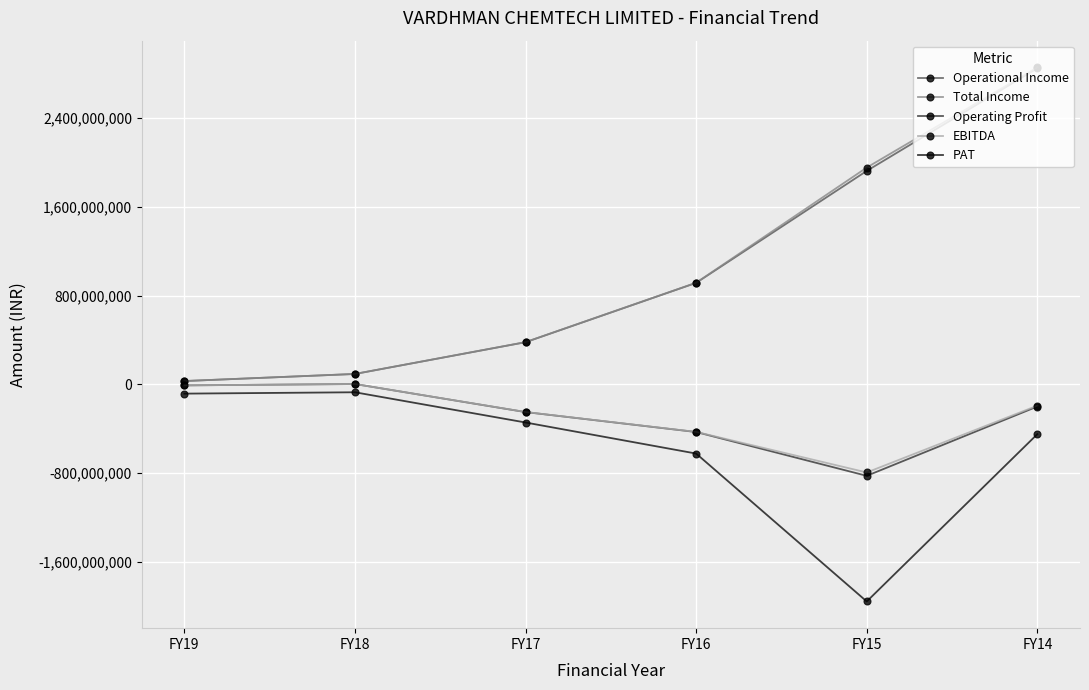

At which category is the sum across all series the highest?

FY14